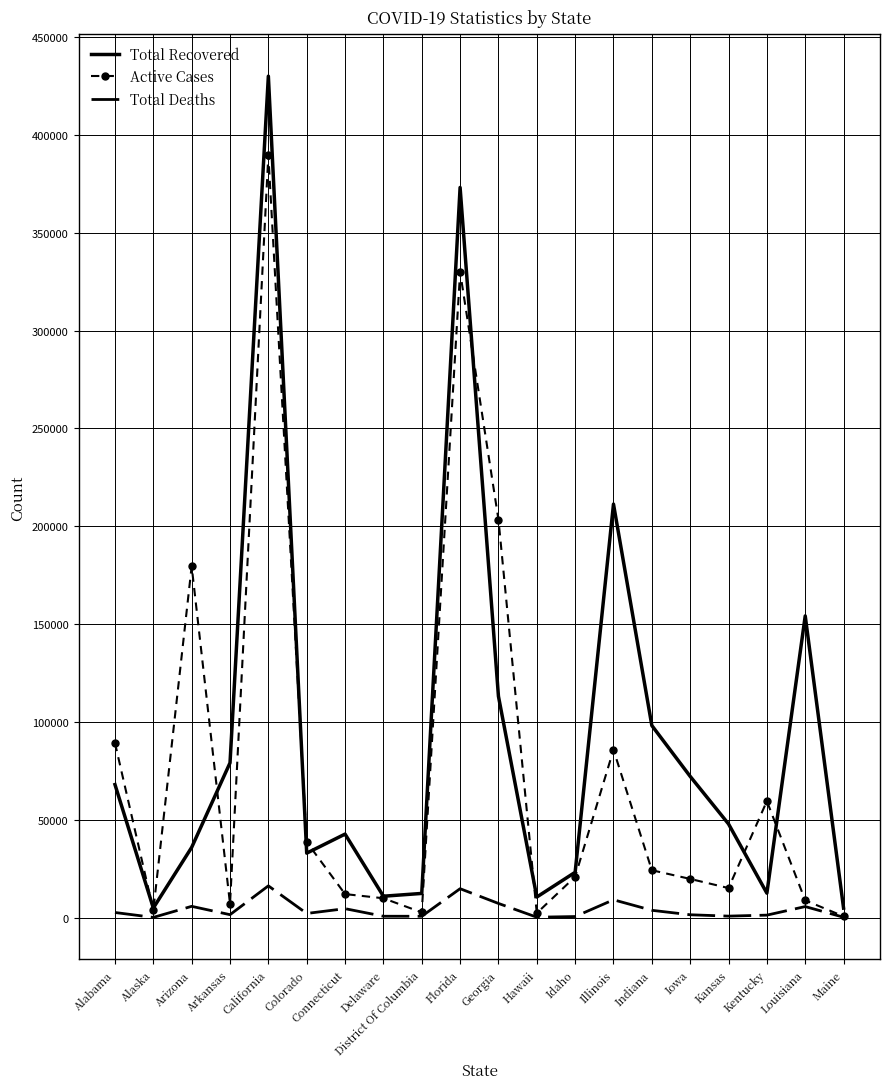

At which label does Total Deaths first exceed 2069?

Alabama